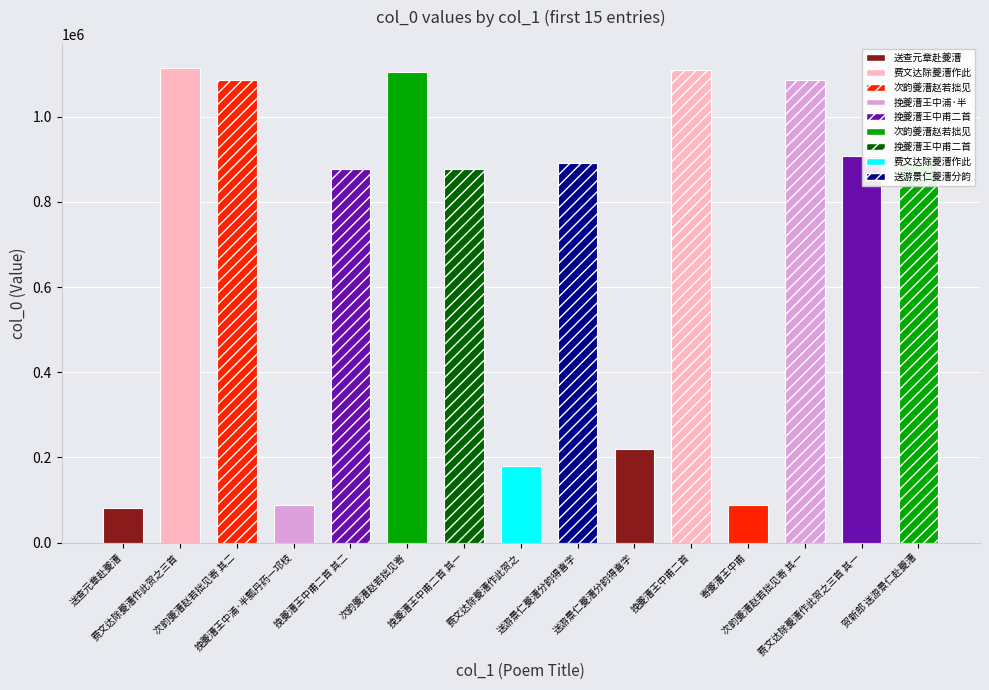

Read the value at 费文达除夔漕作此贺之.

180355